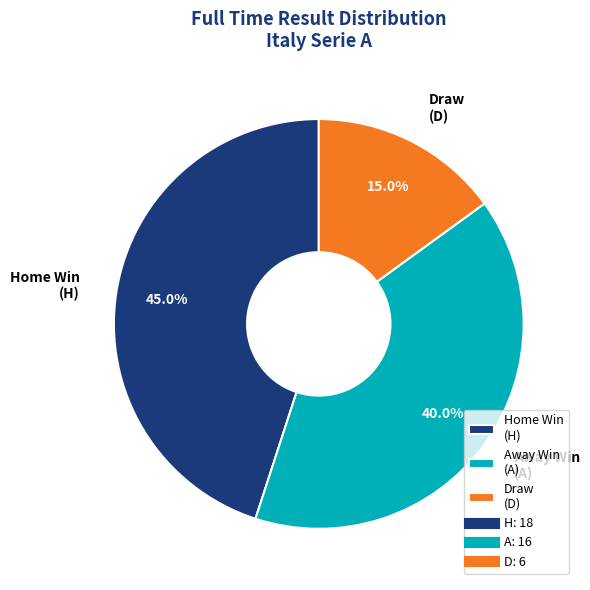

To the nearest percent, what is the difference between the largest and smallest slice percentages?

30%